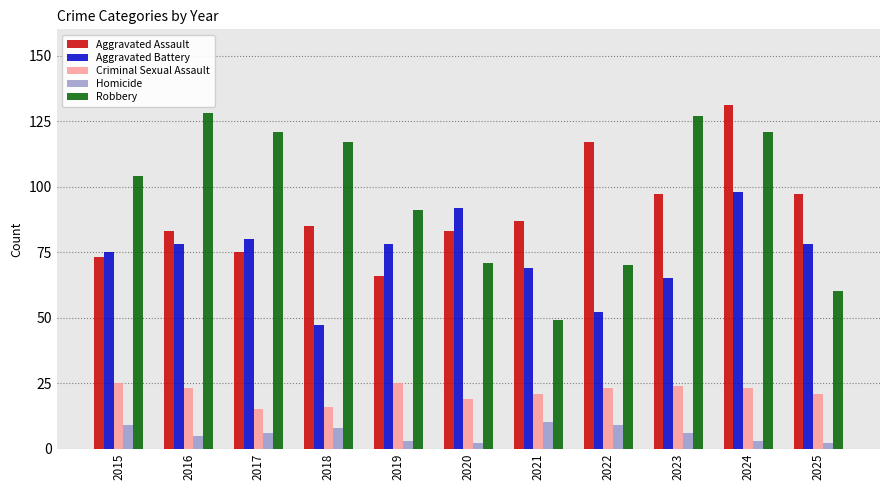

What is the difference between the highest and lowest values at 2017?

115